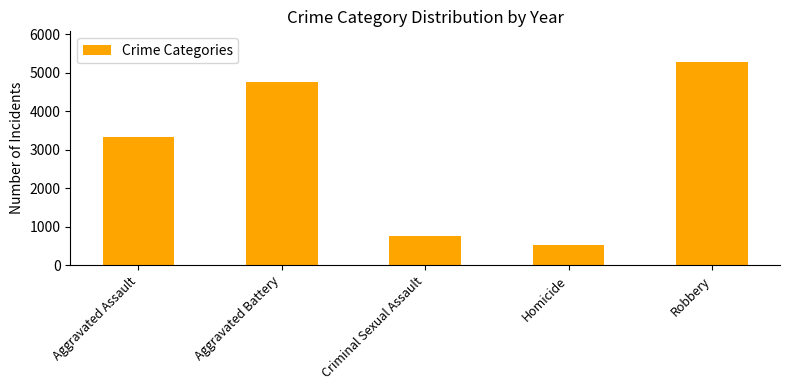

List the labels in order of value, largest first.

Robbery, Aggravated Battery, Aggravated Assault, Criminal Sexual Assault, Homicide